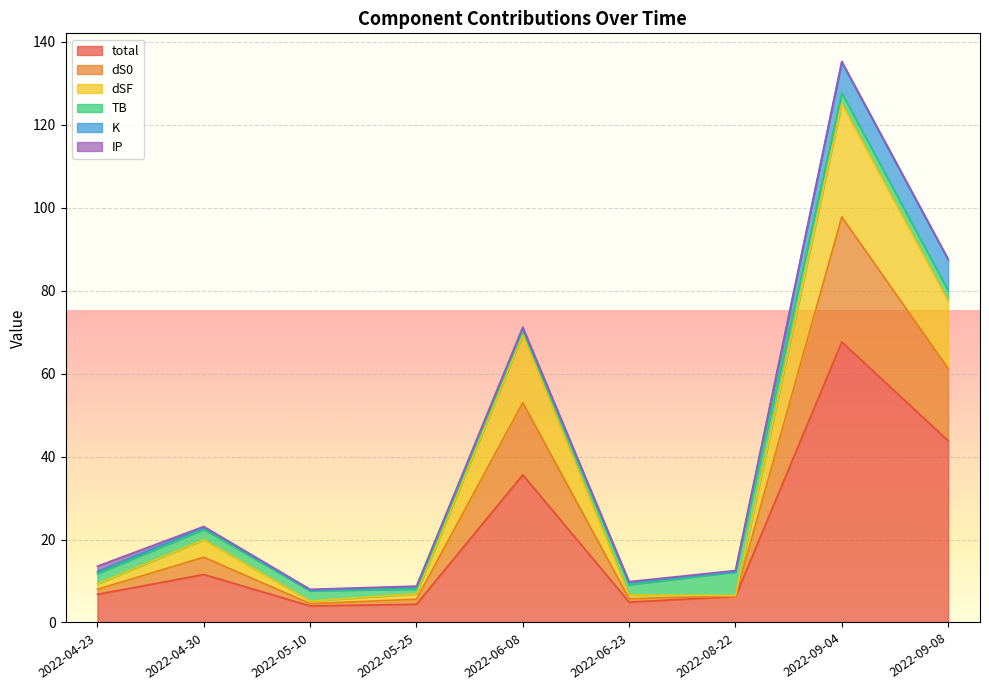

What is the highest value of the total series?

67.6